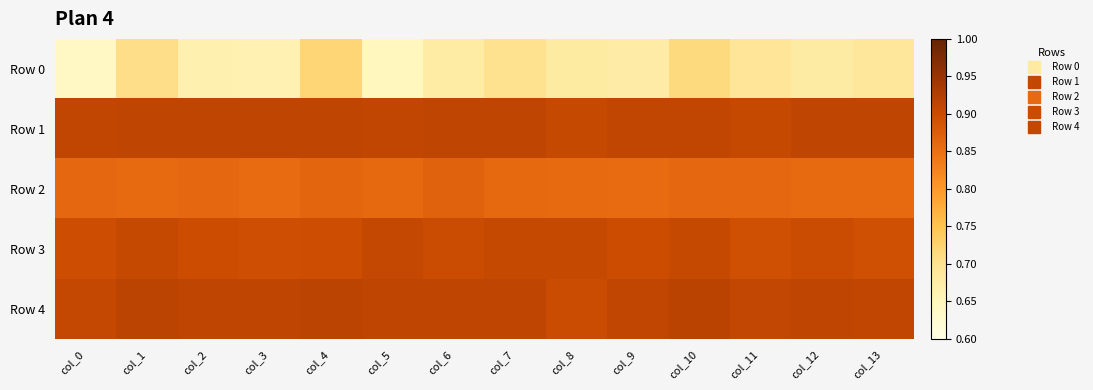

Which series has the largest range (max minus min)?

Row 0